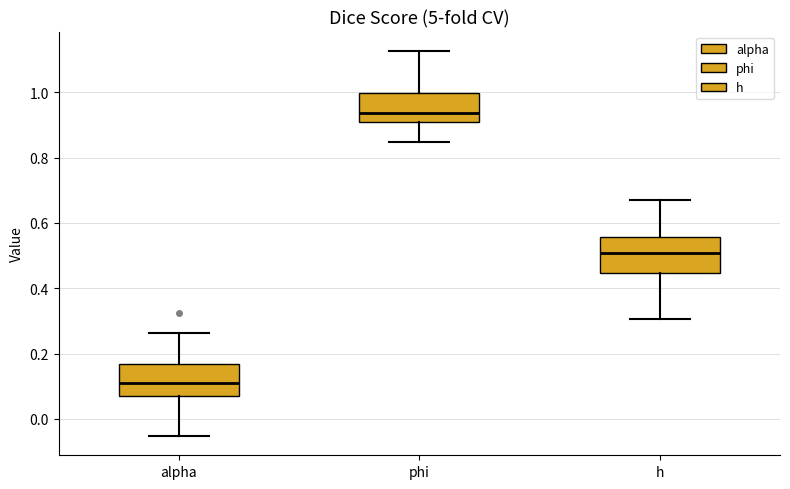

Reading left to right, transcribe this box plot: for each box, give where its median line is, the range the box spans, and where its two whiskers end, as read against the y-axis. The values are not printed on the chart, so give them approximately, as read against the axis.

alpha: median 0.10, box 0.08 to 0.16, whiskers -0.06 to 0.26
phi: median 0.94, box 0.90 to 1.00, whiskers 0.84 to 1.12
h: median 0.50, box 0.44 to 0.56, whiskers 0.30 to 0.68